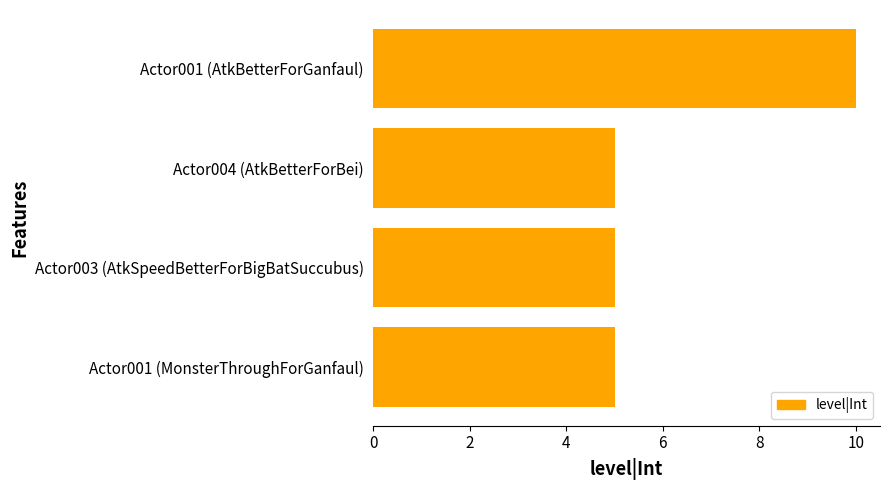

The value at Actor001 (MonsterThroughForGanfaul) is 7. True or false?

False